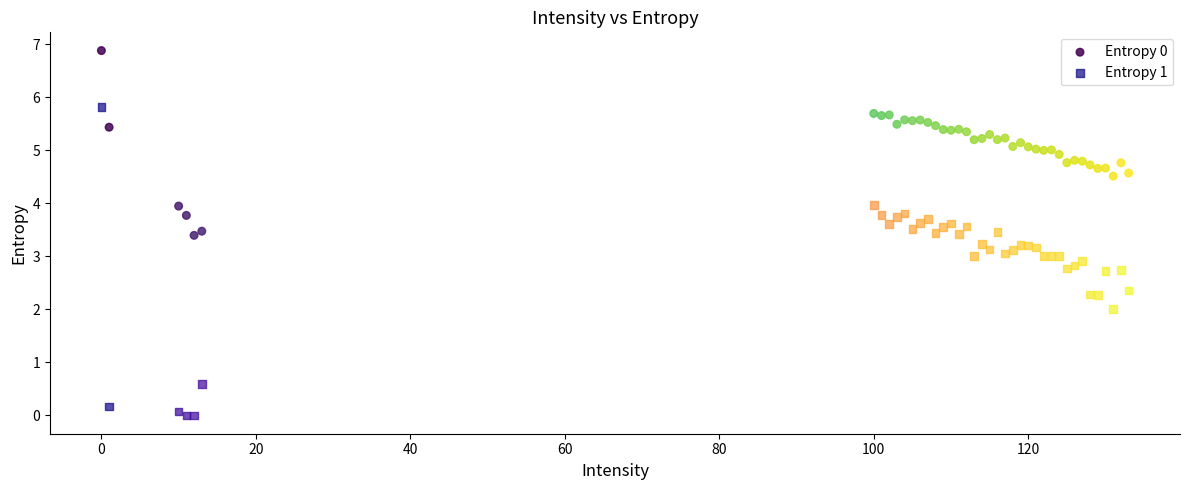

Which series contains the highest Y value?

Entropy 0